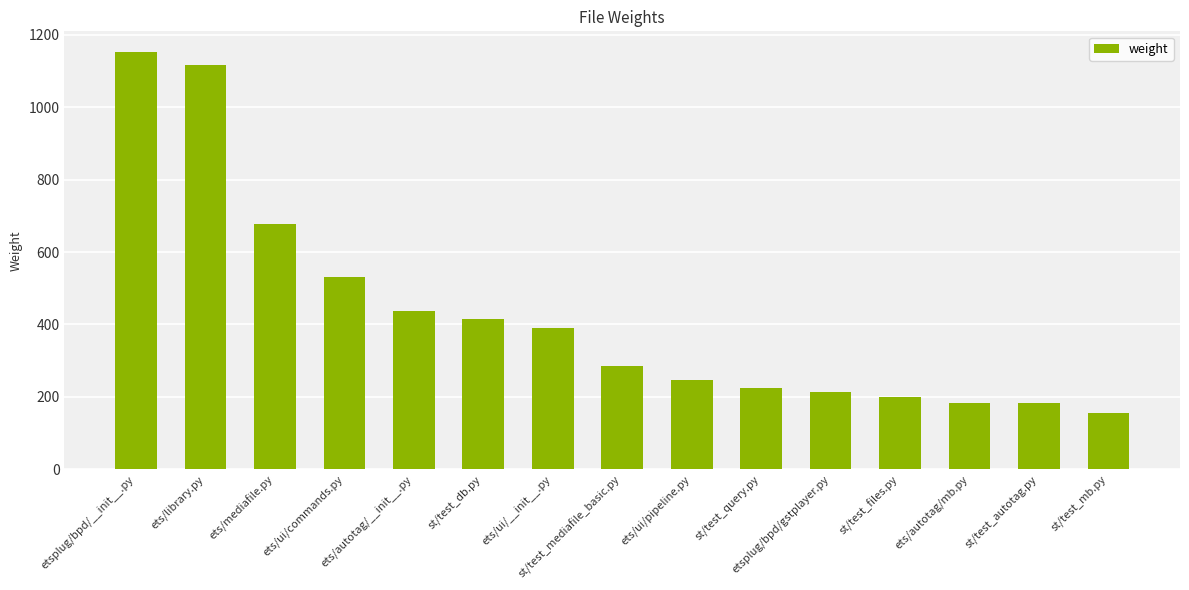

Which category has the highest value across all series?

etsplug/bpd/__init__.py